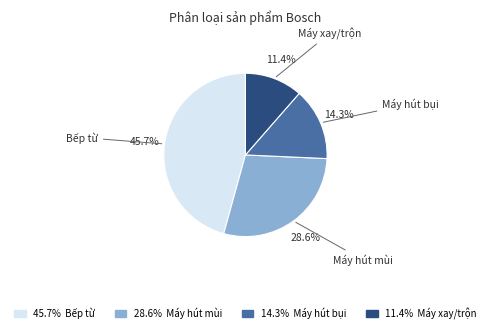

Does any single category account for the majority?

No